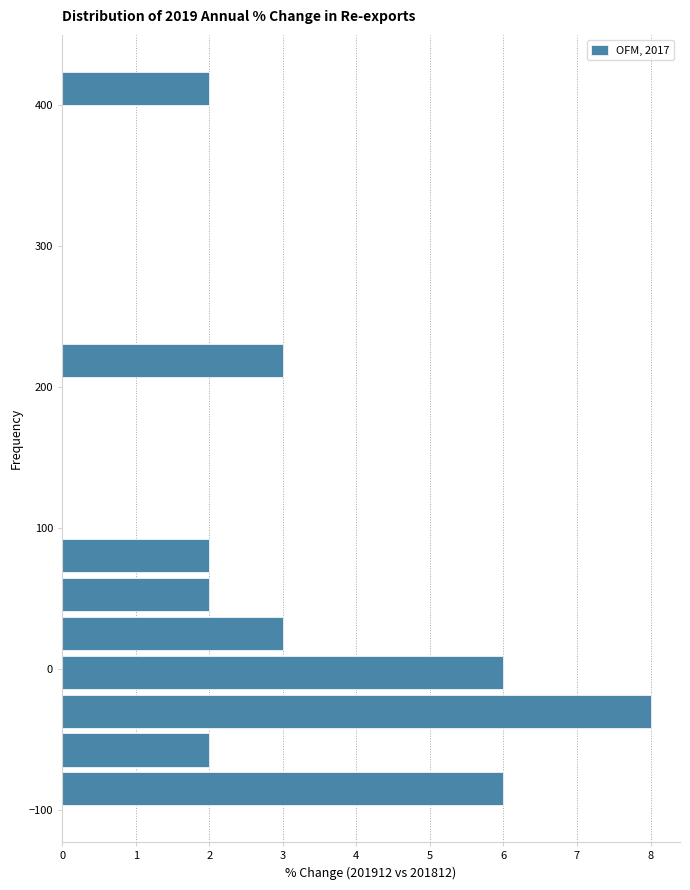

Read against the y-axis, roughly where is the centre of the longest bar?

-30